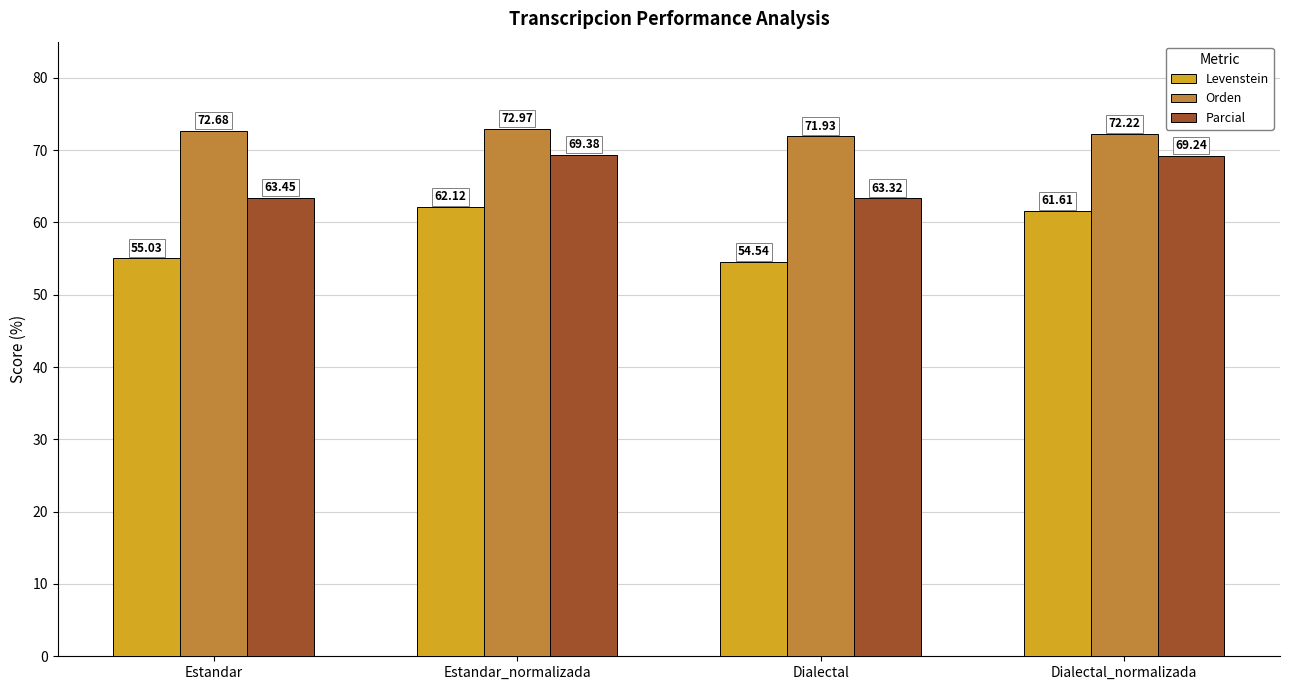

How many data points in Orden are above 72?

3